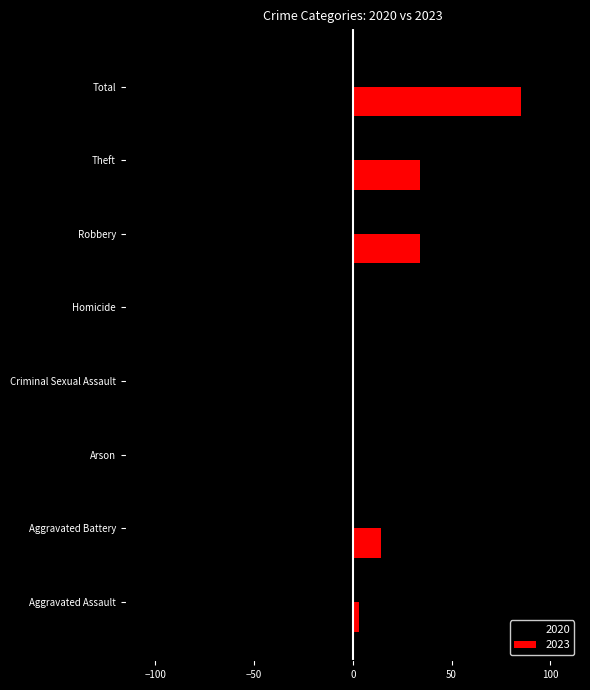

What is the total value across all series at Aggravated Battery?

8